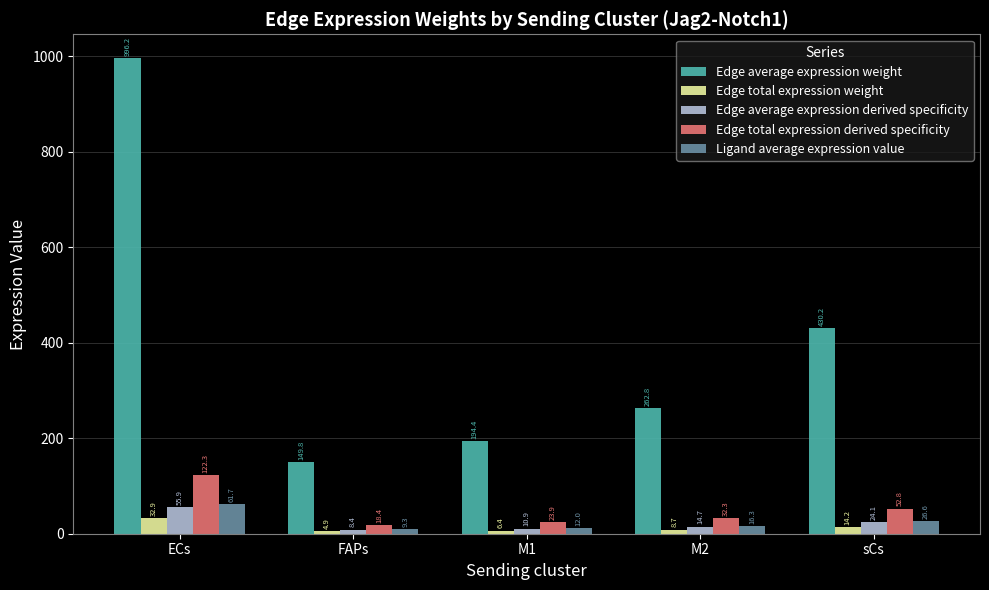

Between ECs and M2, which series saw the biggest shift?

Edge average expression weight